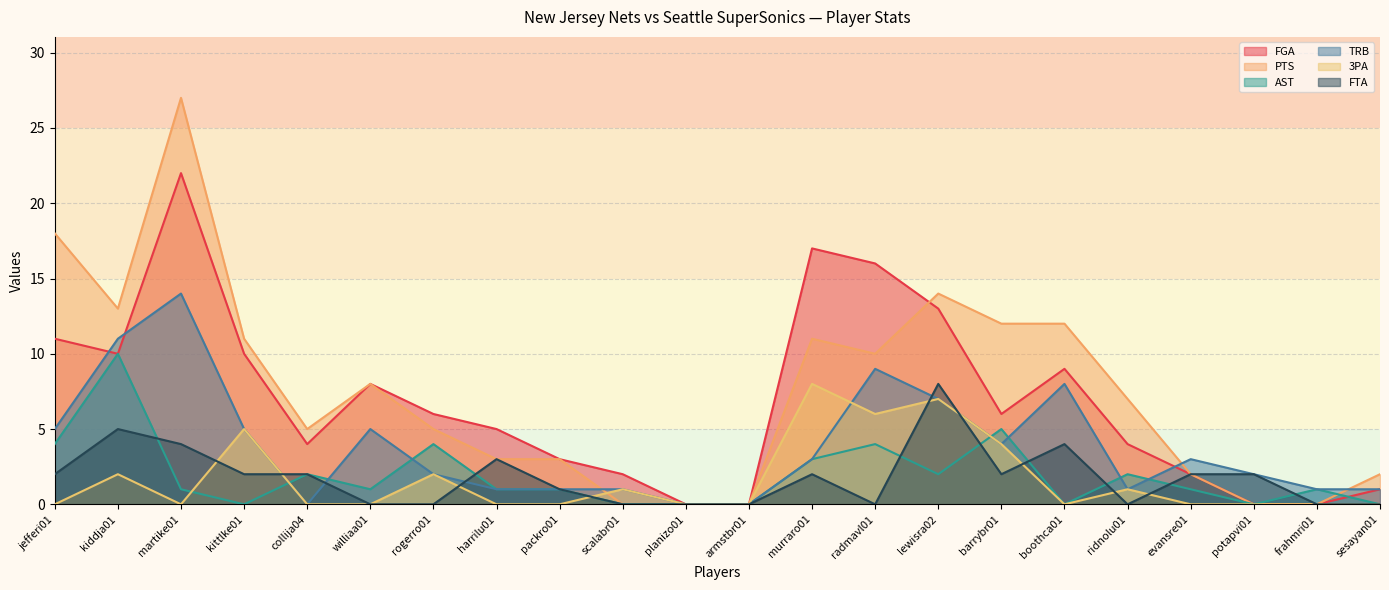

Between barrybr01 and ridnolu01, which series saw the biggest shift?

PTS